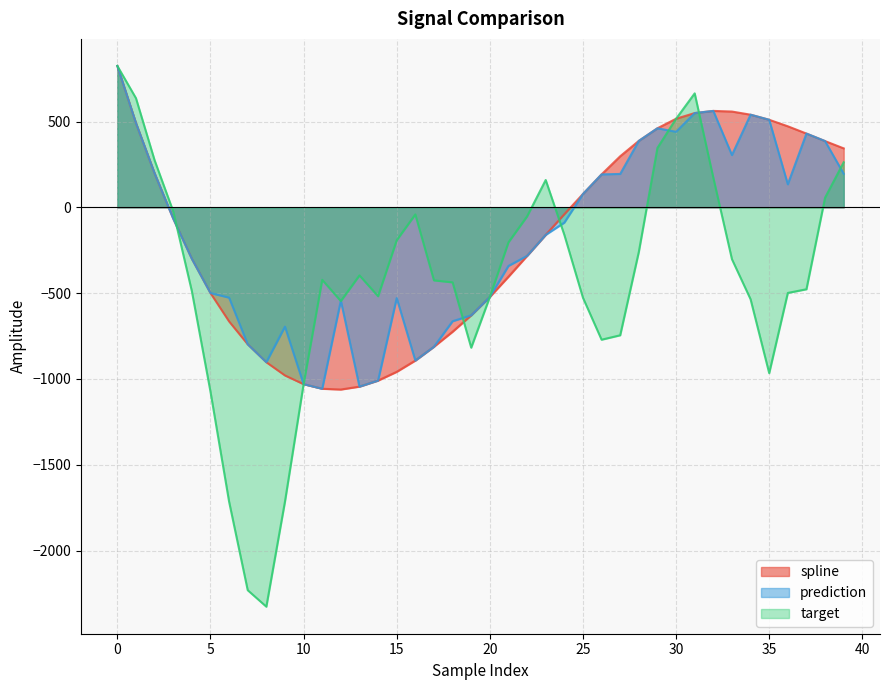

List the labels in order of prediction value, largest first.

0, 32, 31, 34, 35, 1, 29, 30, 37, 28, 38, 33, 2, 39, 27, 26, 36, 25, 3, 24, 23, 22, 4, 21, 5, 20, 6, 15, 12, 19, 18, 9, 7, 17, 16, 8, 14, 10, 13, 11